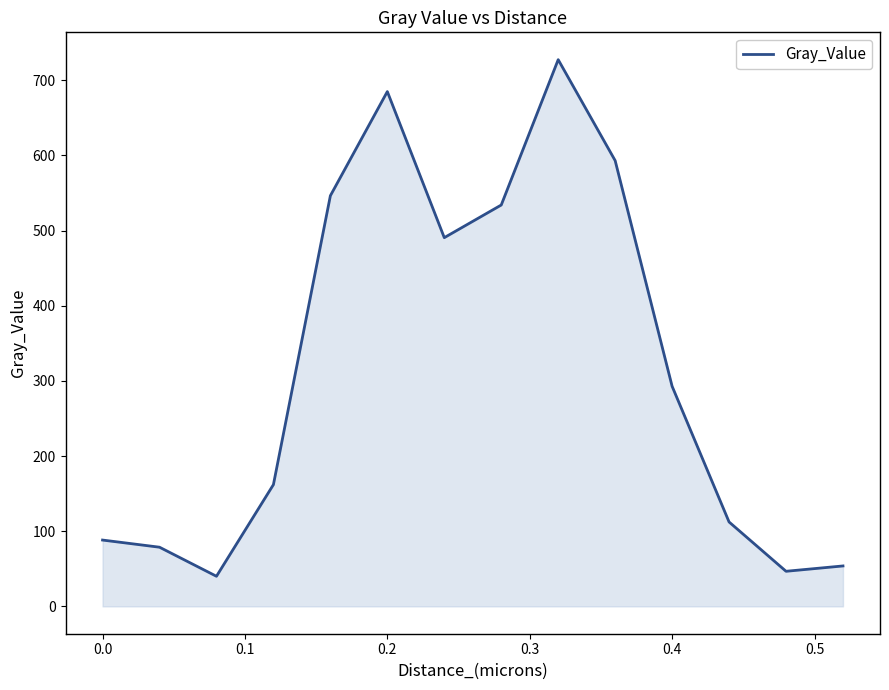

What is the smallest value displayed?

40.1